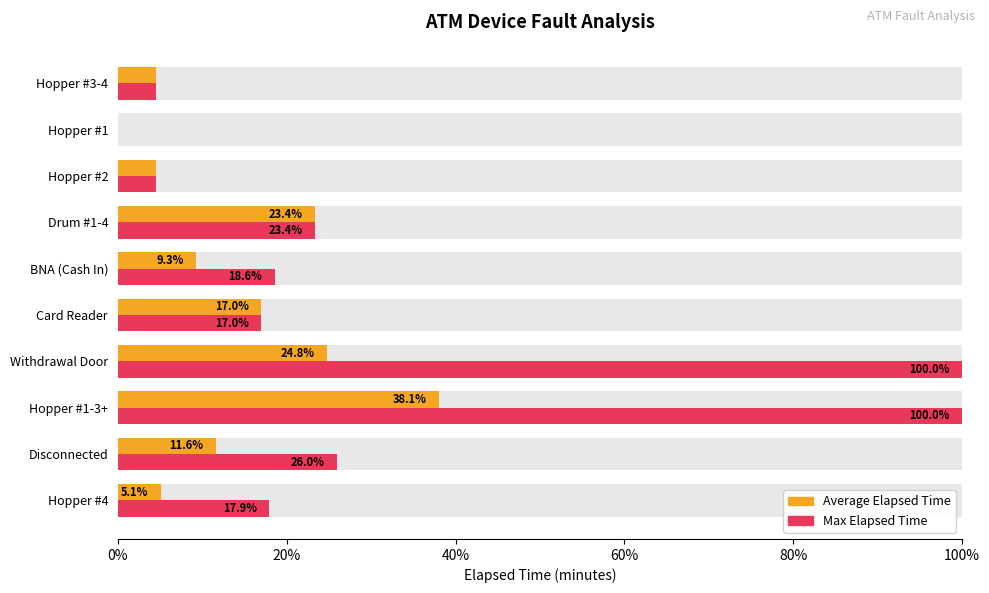

What is the sum of the Average Elapsed Time values at Hopper #4 and Hopper #3-4?

9.6